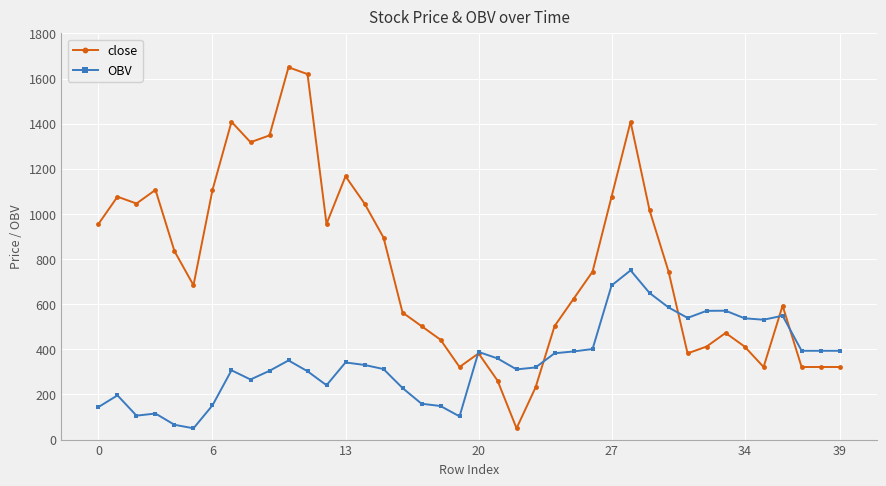

List the series in order of their overall mean, lowest first.

OBV, close